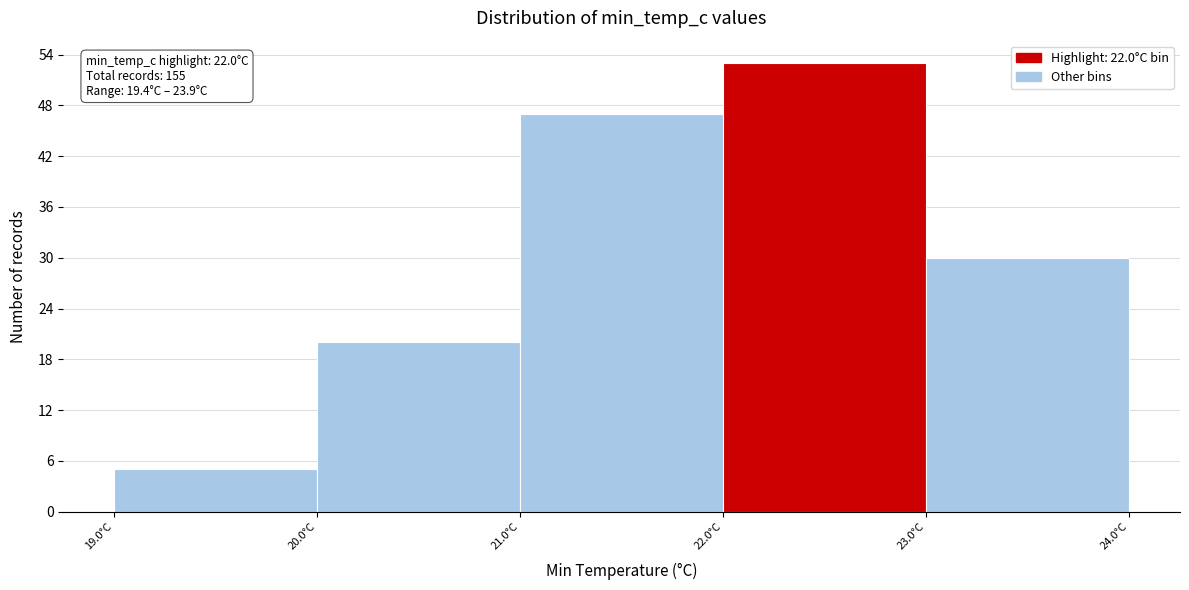

Over which range of the x-axis is the bar tallest?

22 to 23